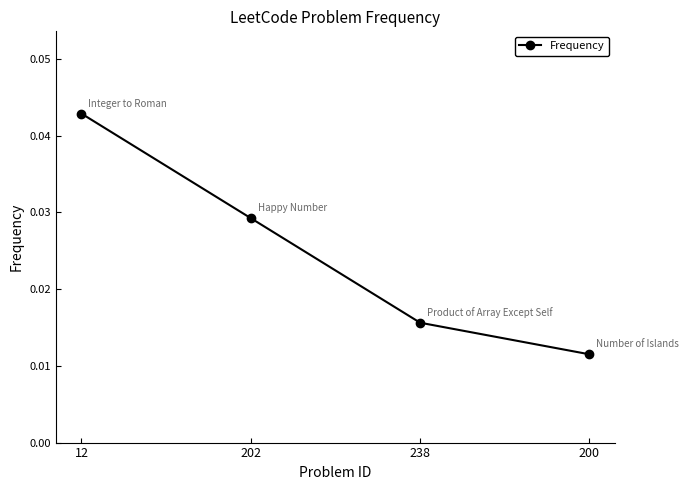

Count the number of categories in the chart.

4